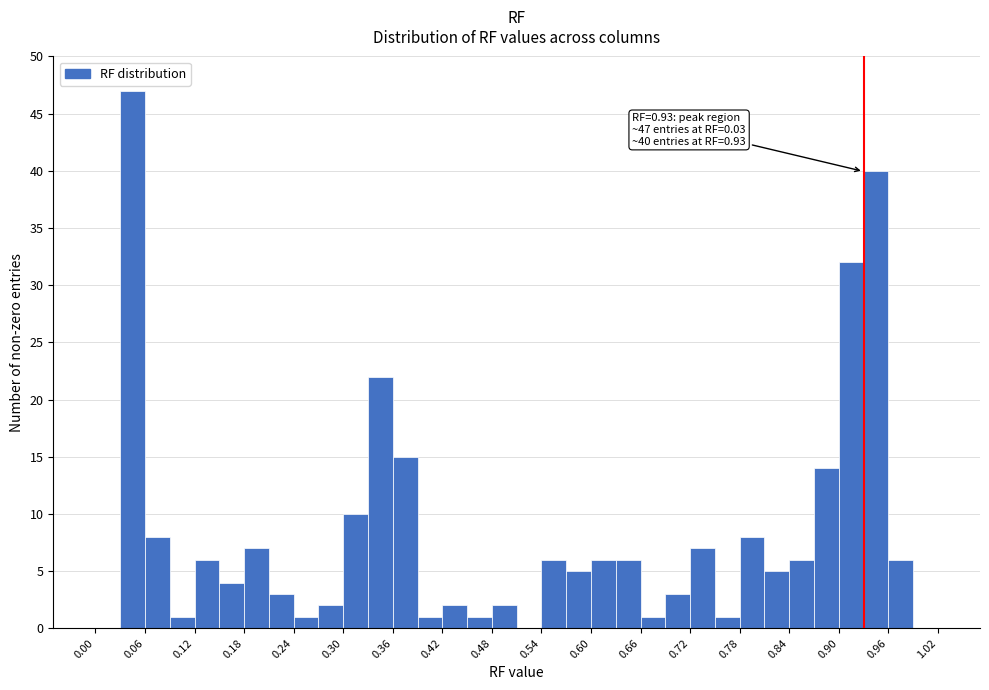

Around what value on the x-axis is the tallest bar? Give the approximate position of its centre, as read against the axis.

0.05